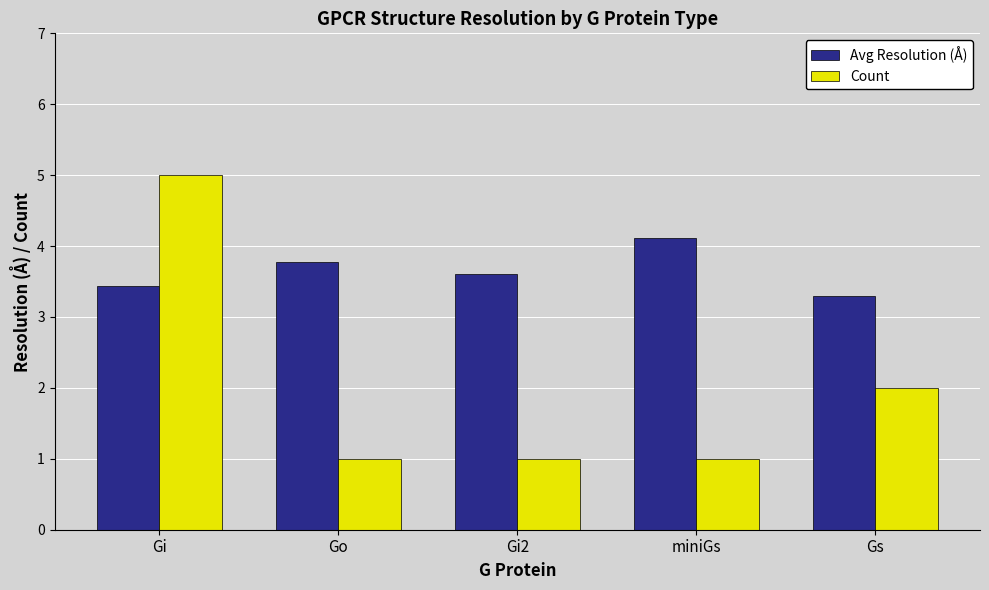

Reading right to left, transcribe all the data shown in this chart.

Avg Resolution (Å): Gs=3.3	miniGs=4.1	Gi2=3.6	Go=3.8	Gi=3.4
Count: Gs=2.0	miniGs=1.0	Gi2=1.0	Go=1.0	Gi=5.0